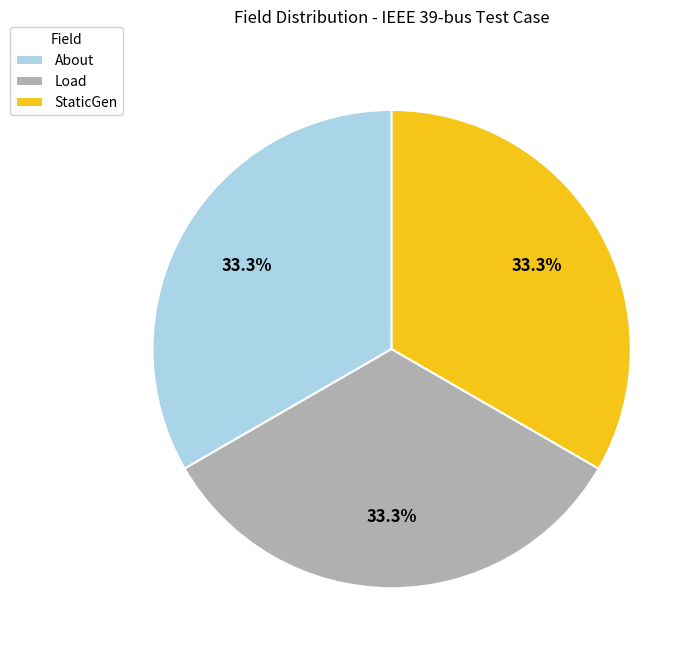

To the nearest percent, what percentage of the pie is Load?

33%